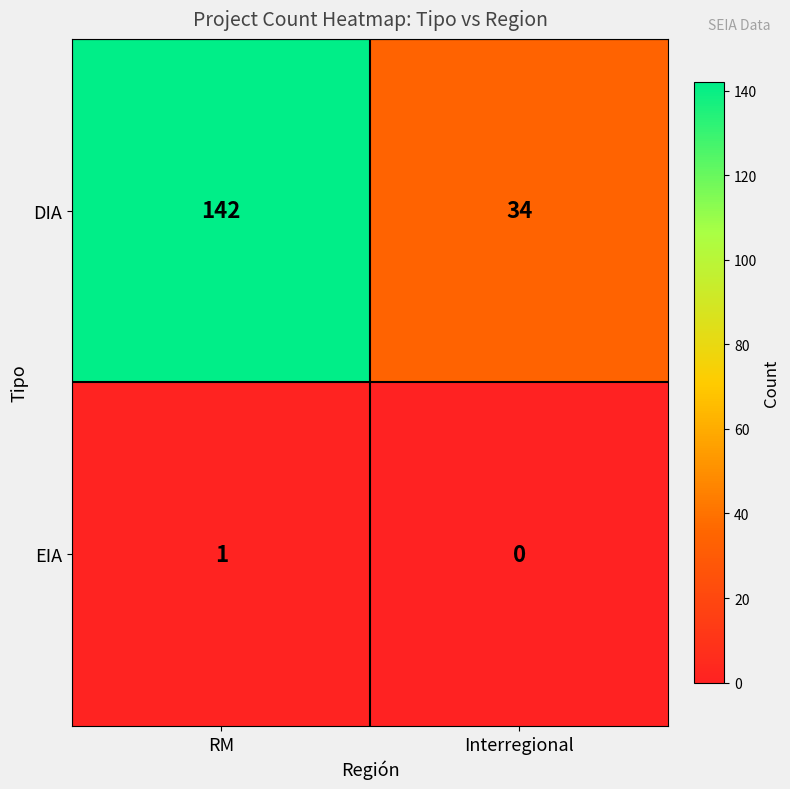

How many series are shown in this chart?

2